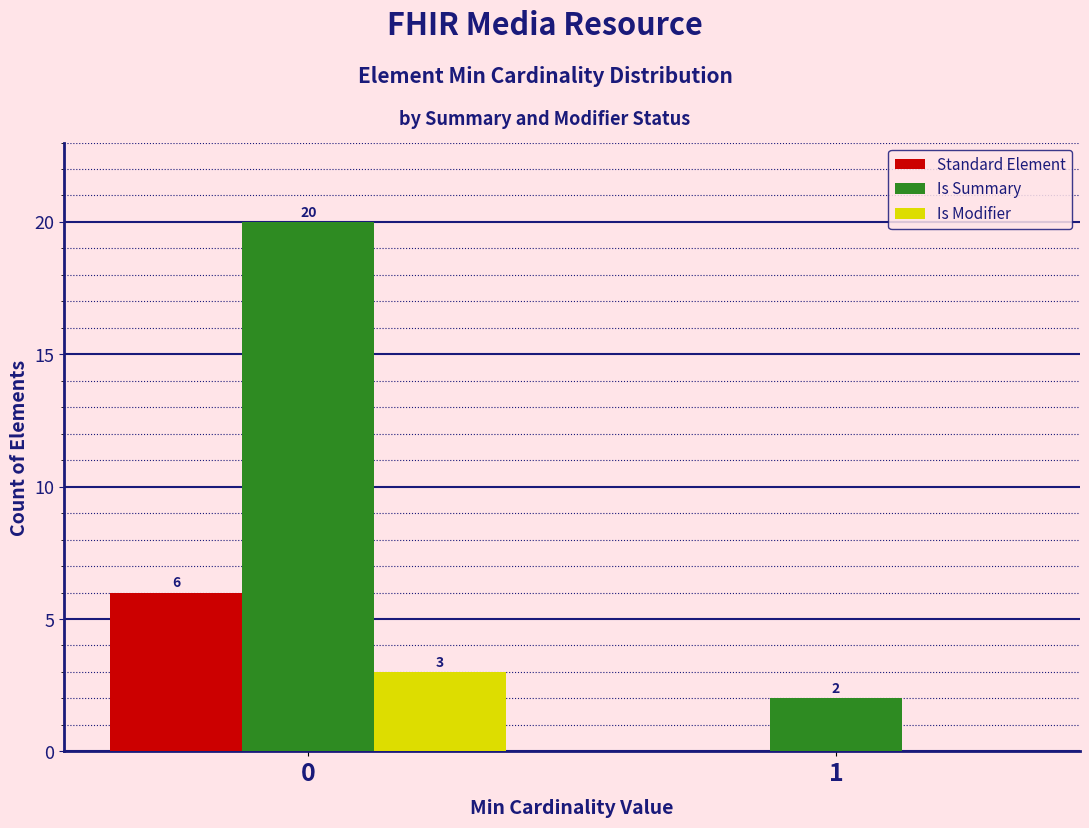

Reading left to right, what are all the values shown in this chart?

Standard Element: 0=6	1=0
Is Summary: 0=20	1=2
Is Modifier: 0=3	1=0